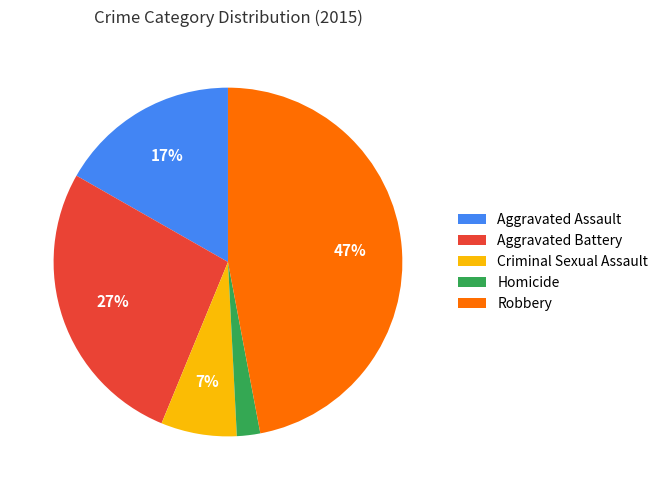

Is Robbery the majority of the pie?

No